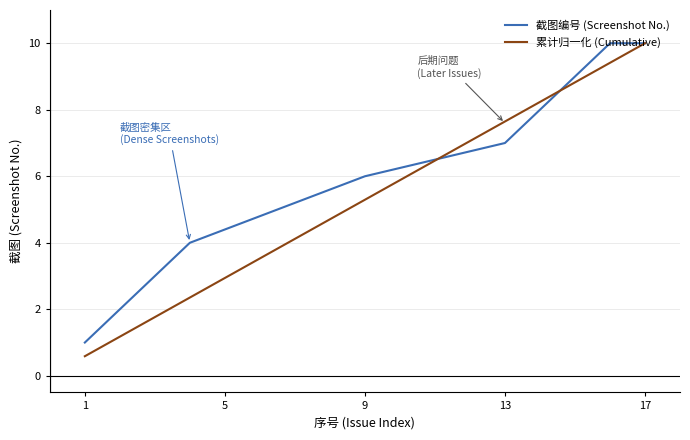

What is the greatest value displayed?

10.0